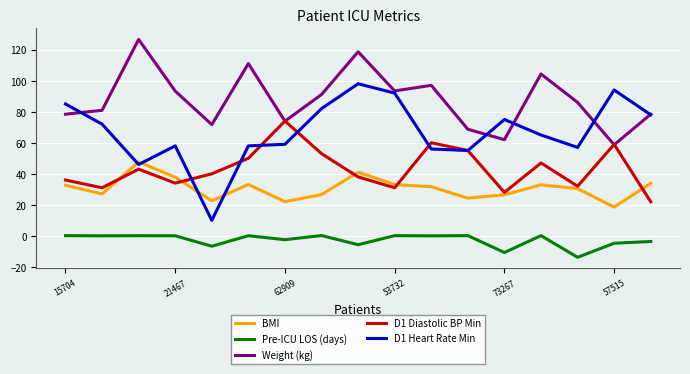

True or false: Weight (kg) and BMI cross at least once.

False